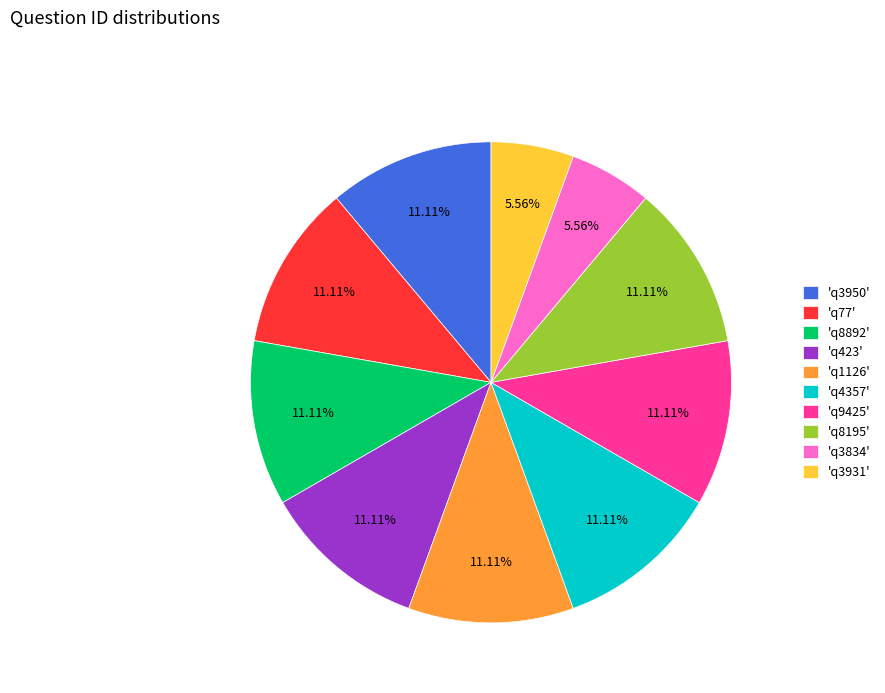

How many segments does this pie chart have?

10